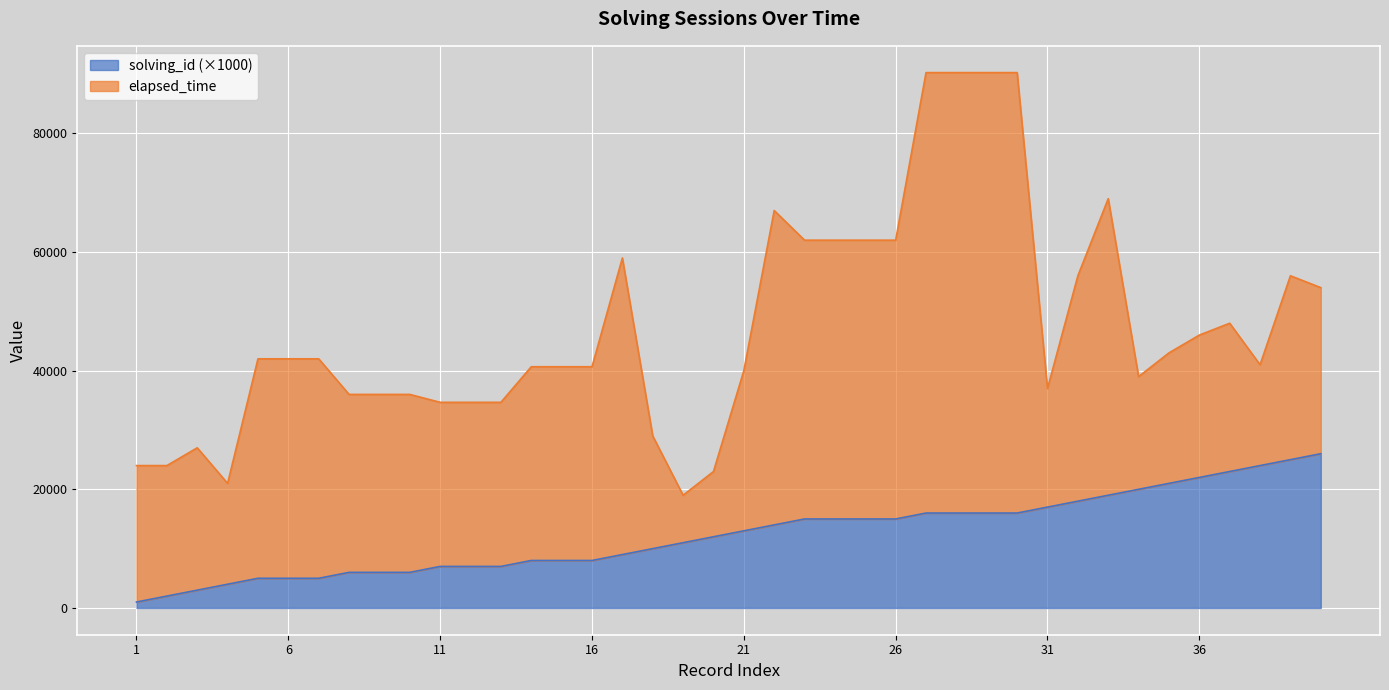

What is the sum of all values?

496000